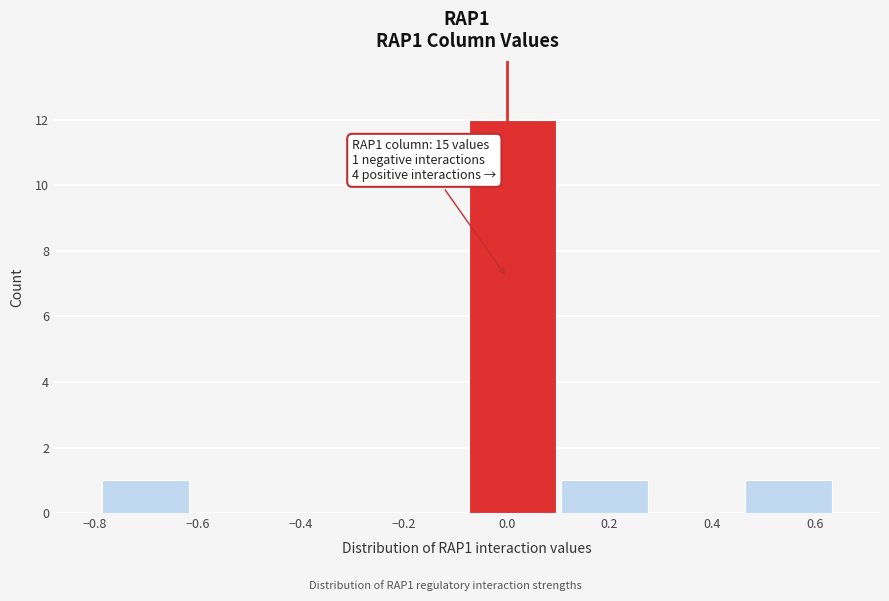

Which range on the x-axis has the tallest bar?

-0.08 to 0.10